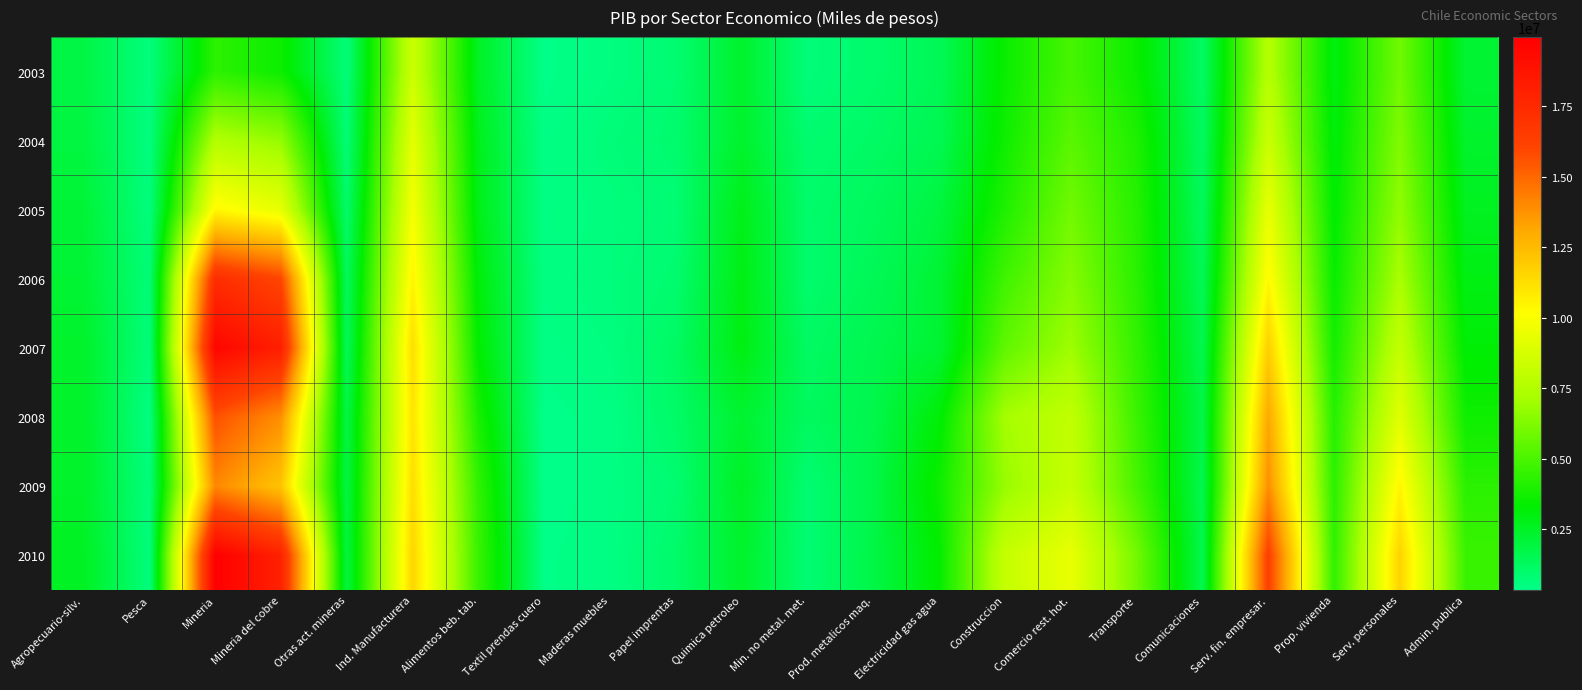

Reading left to right, list all the values displayed in this chart.

2003: Agropecuario-silv.=1842431	Pesca=627436	Mineria=4321571	Mineria del cobre=3599970	Otras act. mineras=721601	Ind. Manufacturera=8398990	Alimentos beb. tab.=2525554	Textil prendas cuero=395015	Maderas muebles=560529	Papel imprentas=876360	Quimica petroleo=2362280	Min. no metal. met.=683710	Prod. metalicos maq.=995542	Electricidad gas agua=1461211	Construccion=3531382	Comercio rest. hot.=4950883	Transporte=3540881	Comunicaciones=1170554	Serv. fin. empresar.=7650975	Prop. vivienda=2977723	Serv. personales=5911639	Admin. publica=2214717
2004: Agropecuario-silv.=1918552	Pesca=603301	Mineria=7516082	Mineria del cobre=6742154	Otras act. mineras=773928	Ind. Manufacturera=9264293	Alimentos beb. tab.=2708770	Textil prendas cuero=462169	Maderas muebles=717637	Papel imprentas=947182	Quimica petroleo=2349840	Min. no metal. met.=928977	Prod. metalicos maq.=1149718	Electricidad gas agua=1572904	Construccion=3663301	Comercio rest. hot.=5396211	Transporte=4003454	Comunicaciones=1239053	Serv. fin. empresar.=8335592	Prop. vivienda=3072339	Serv. personales=6284673	Admin. publica=2361996
2005: Agropecuario-silv.=2139533	Pesca=636239	Mineria=10386199	Mineria del cobre=9336460	Otras act. mineras=1049739	Ind. Manufacturera=9853572	Alimentos beb. tab.=2791557	Textil prendas cuero=487970	Maderas muebles=620398	Papel imprentas=829519	Quimica petroleo=2791227	Min. no metal. met.=1006514	Prod. metalicos maq.=1326386	Electricidad gas agua=1941610	Construccion=4032635	Comercio rest. hot.=5937386	Transporte=4163624	Comunicaciones=1321892	Serv. fin. empresar.=9409641	Prop. vivienda=3275723	Serv. personales=6669599	Admin. publica=2631161
2006: Agropecuario-silv.=2189950	Pesca=759110	Mineria=17328180	Mineria del cobre=15999995	Otras act. mineras=1328185	Ind. Manufacturera=10510620	Alimentos beb. tab.=3098472	Textil prendas cuero=515493	Maderas muebles=656143	Papel imprentas=928483	Quimica petroleo=2893139	Min. no metal. met.=981058	Prod. metalicos maq.=1437832	Electricidad gas agua=2188908	Construccion=4795428	Comercio rest. hot.=6399613	Transporte=4261161	Comunicaciones=1474237	Serv. fin. empresar.=10324063	Prop. vivienda=3482804	Serv. personales=7257804	Admin. publica=2892201
2007: Agropecuario-silv.=2374226	Pesca=715665	Mineria=19567809	Mineria del cobre=18135970	Otras act. mineras=1431839	Ind. Manufacturera=11255391	Alimentos beb. tab.=3287385	Textil prendas cuero=471107	Maderas muebles=586207	Papel imprentas=1176291	Quimica petroleo=2947500	Min. no metal. met.=1166976	Prod. metalicos maq.=1619926	Electricidad gas agua=2205891	Construccion=5532572	Comercio rest. hot.=6979558	Transporte=4440257	Comunicaciones=1646489	Serv. fin. empresar.=11811097	Prop. vivienda=3752436	Serv. personales=8088955	Admin. publica=3200639
2008: Agropecuario-silv.=2400023	Pesca=552197	Mineria=15660340	Mineria del cobre=13842312	Otras act. mineras=1818029	Ind. Manufacturera=11056174	Alimentos beb. tab.=3867737	Textil prendas cuero=371606	Maderas muebles=482932	Papel imprentas=1090244	Quimica petroleo=2276728	Min. no metal. met.=1281094	Prod. metalicos maq.=1685834	Electricidad gas agua=3151113	Construccion=7139947	Comercio rest. hot.=7993867	Transporte=4653553	Comunicaciones=1746436	Serv. fin. empresar.=13124463	Prop. vivienda=4149054	Serv. personales=9130463	Admin. publica=3640834
2009: Agropecuario-silv.=2395555	Pesca=664881	Mineria=14046544	Mineria del cobre=12160682	Otras act. mineras=1885863	Ind. Manufacturera=11266101	Alimentos beb. tab.=4424041	Textil prendas cuero=348659	Maderas muebles=498917	Papel imprentas=875882	Quimica petroleo=2523210	Min. no metal. met.=842851	Prod. metalicos maq.=1752543	Electricidad gas agua=3633492	Construccion=6804768	Comercio rest. hot.=8163060	Transporte=4950345	Comunicaciones=1650009	Serv. fin. empresar.=13880940	Prop. vivienda=4315985	Serv. personales=10456899	Admin. publica=4273619
2010: Agropecuario-silv.=2560516	Pesca=654719	Mineria=19955499	Mineria del cobre=18012117	Otras act. mineras=1943382	Ind. Manufacturera=11555695	Alimentos beb. tab.=4604466	Textil prendas cuero=406980	Maderas muebles=499215	Papel imprentas=1016092	Quimica petroleo=2386175	Min. no metal. met.=847590	Prod. metalicos maq.=1795175	Electricidad gas agua=3354818	Construccion=8168327	Comercio rest. hot.=9408416	Transporte=5953250	Comunicaciones=1645433	Serv. fin. empresar.=16312688	Prop. vivienda=4396009	Serv. personales=11638625	Admin. publica=4626560